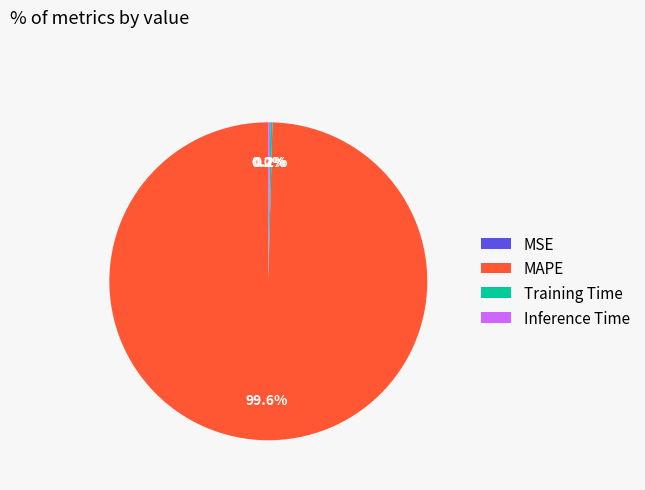

How much of the chart is everything except MAPE?

0.4%